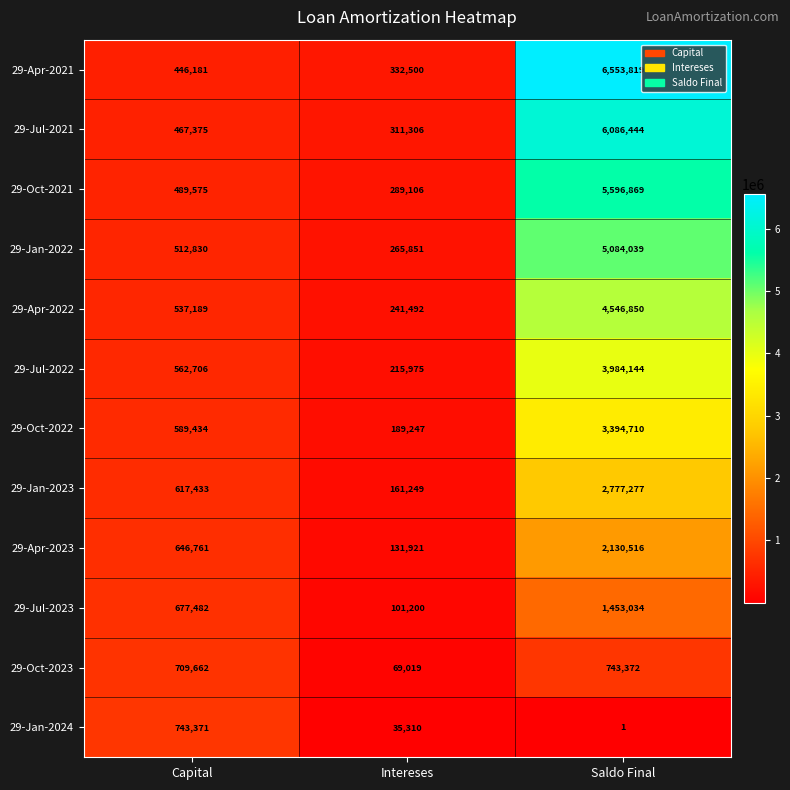

Which series changed the most between Capital and Saldo Final?

29-Apr-2021